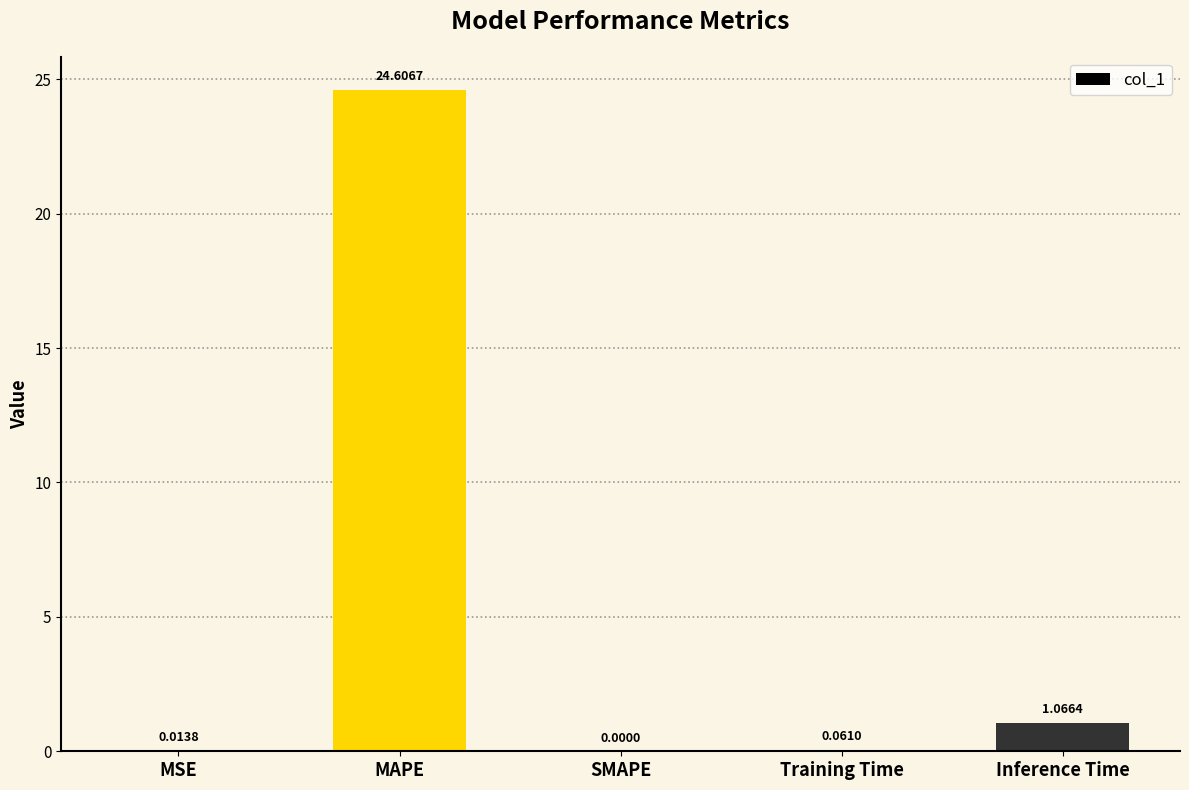

What value does the data have at MAPE?

24.6